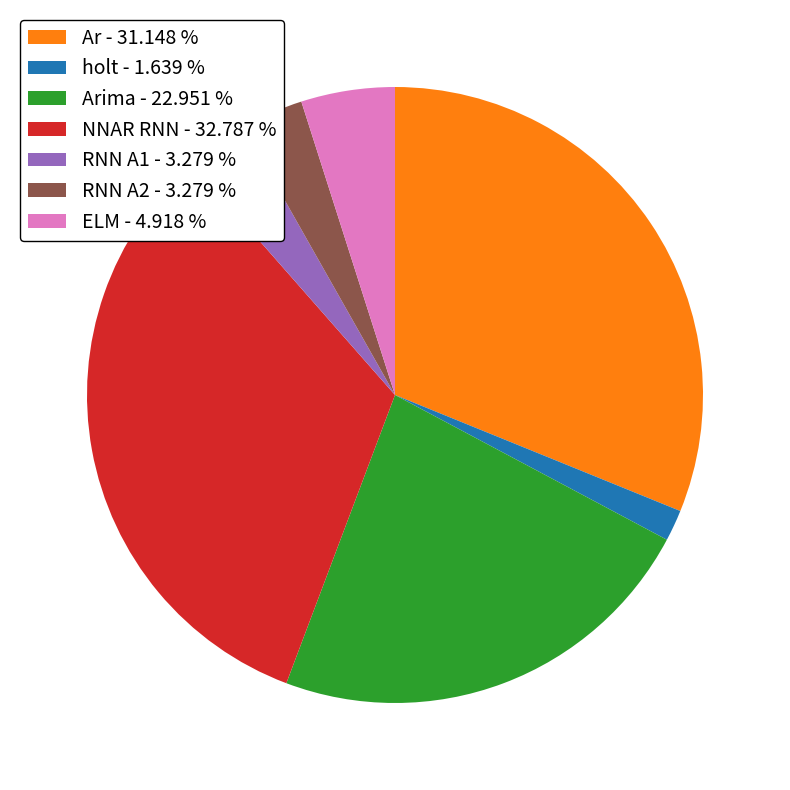

How many slices are in this pie chart?

7